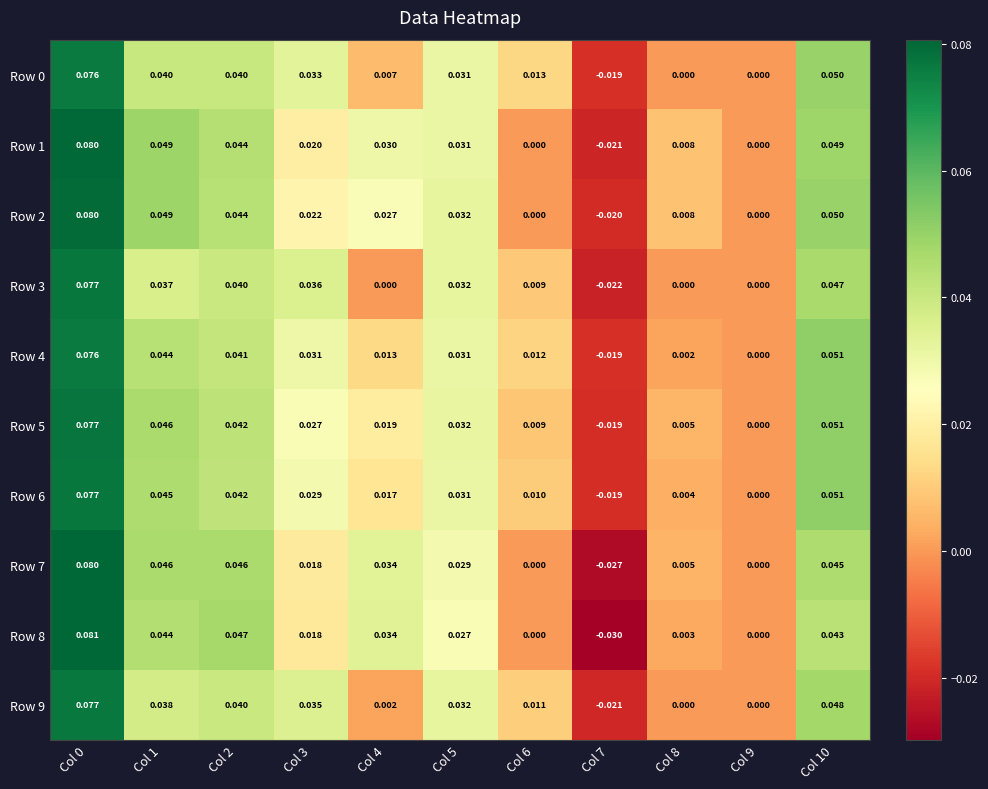

Is the value of Row 5 at Col 9 greater than the value of Row 4 at Col 3?

No